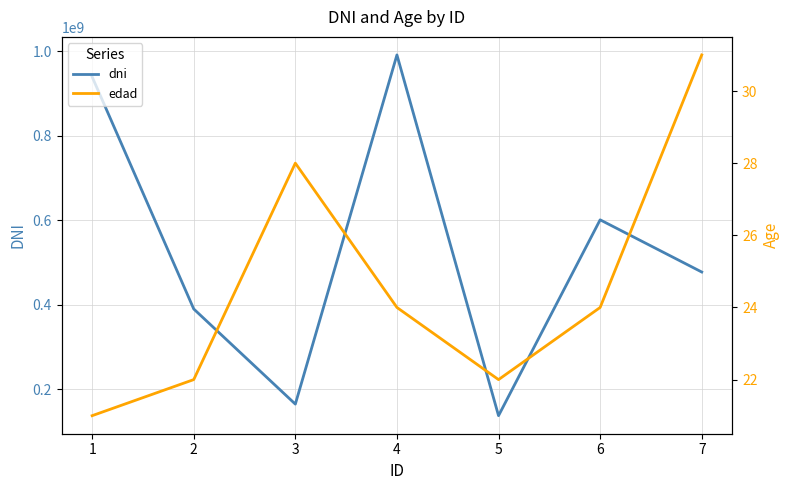

What is the difference between the maximum and second lowest values in the edad series?

9